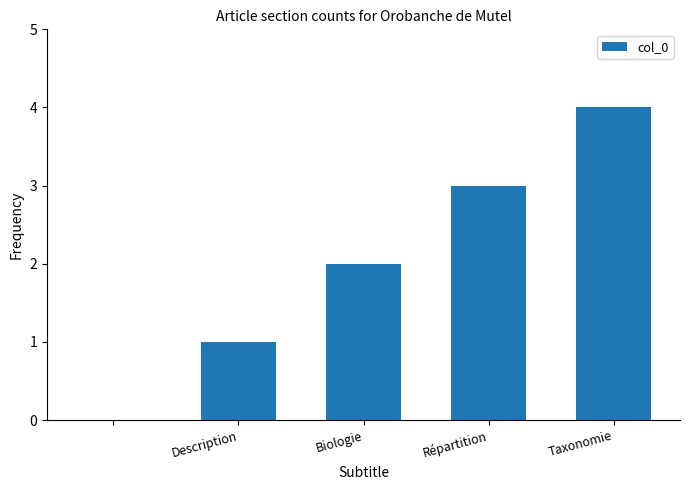

Reading left to right, list all the values displayed in this chart.

0	1	2	3	4